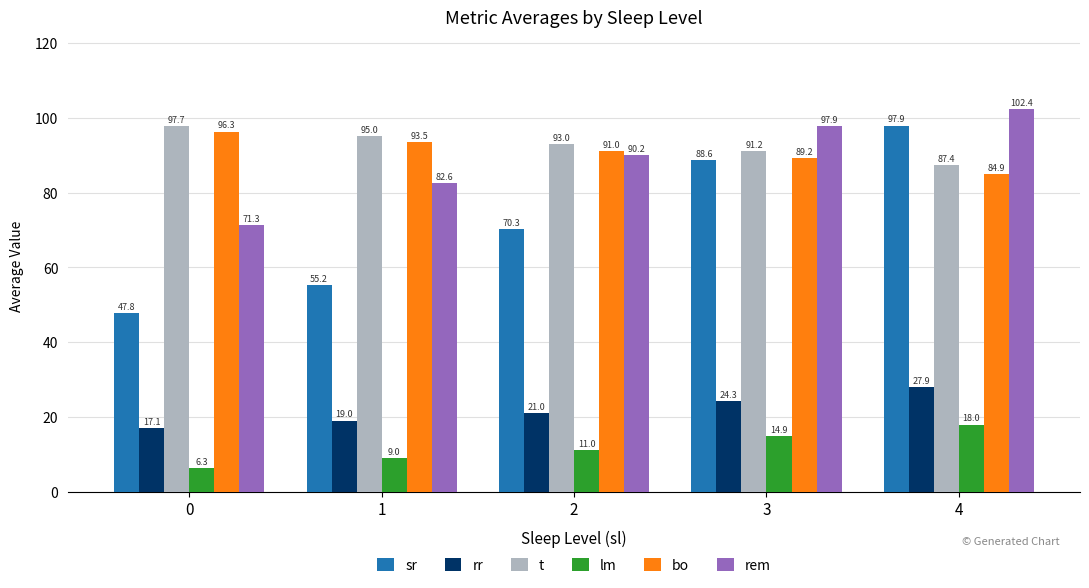

What is the average value of the sr series?

72.0